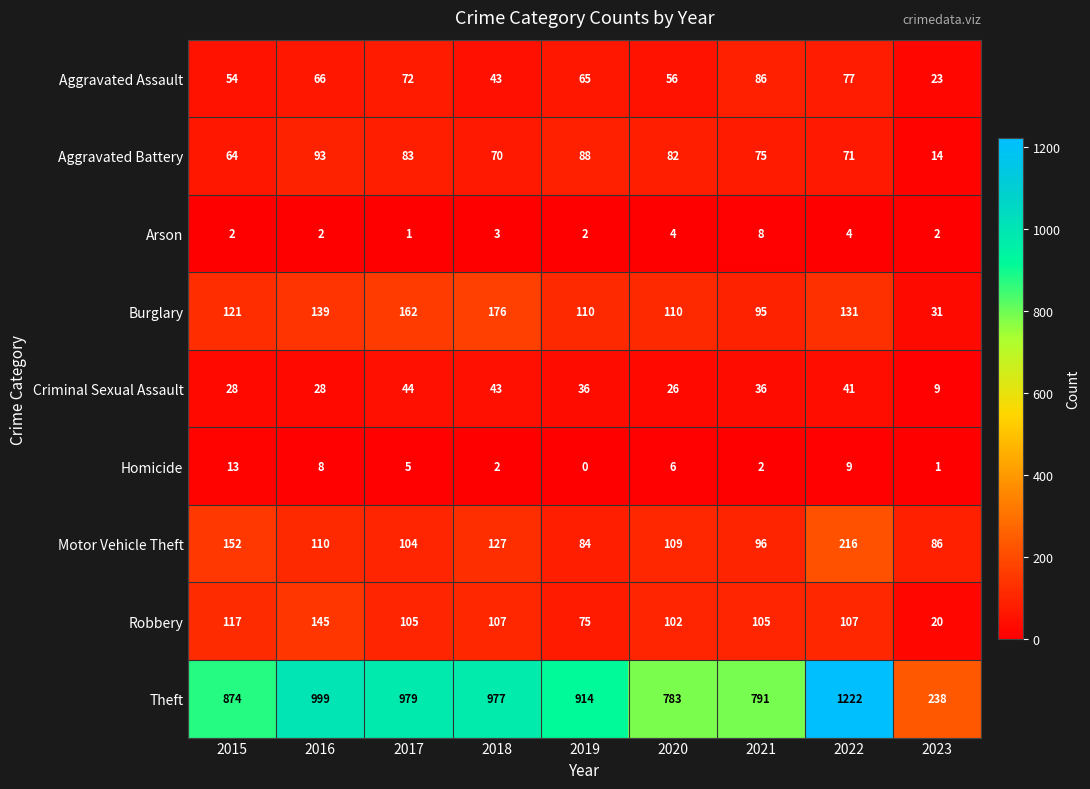

What is the sum of the Aggravated Battery values at 2018 and 2015?

134